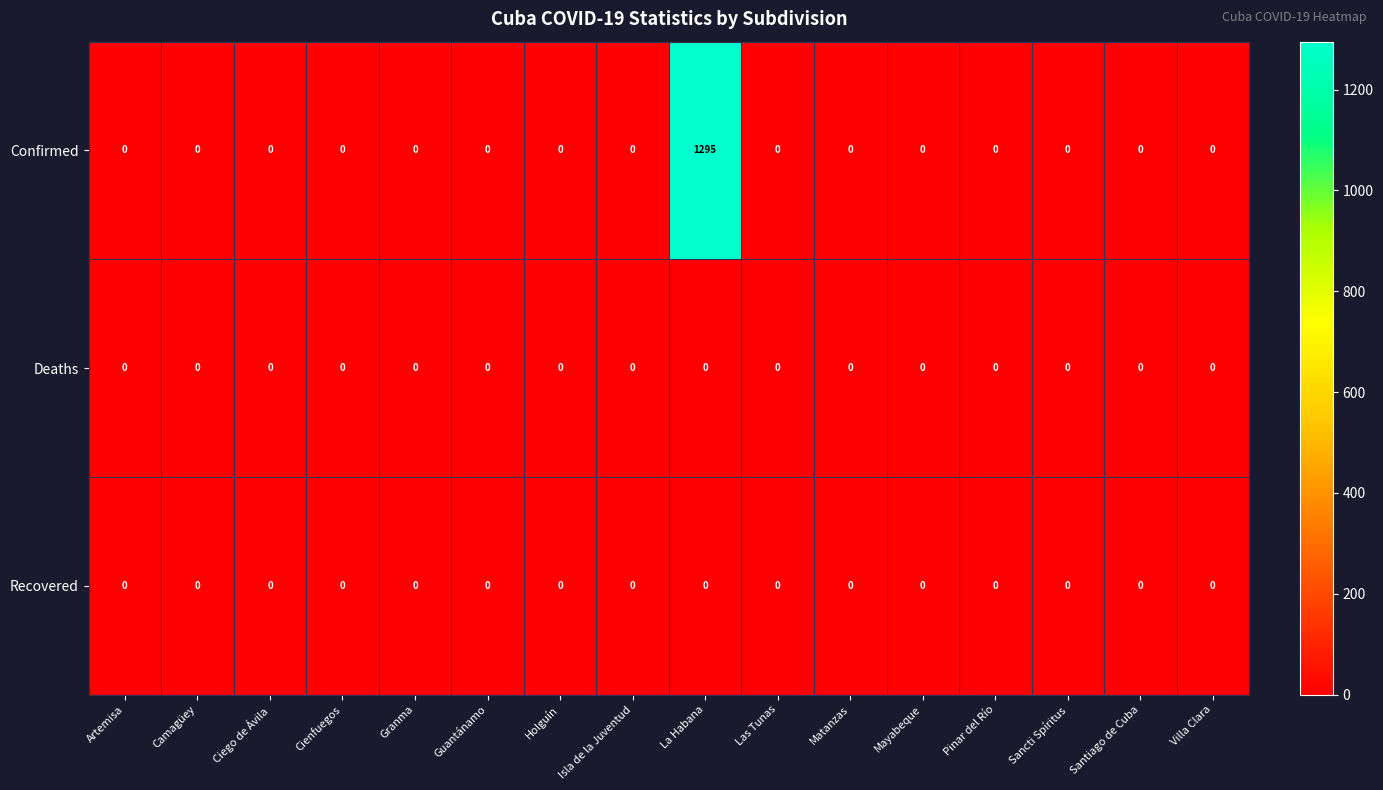

Which series has the widest spread of values?

Confirmed